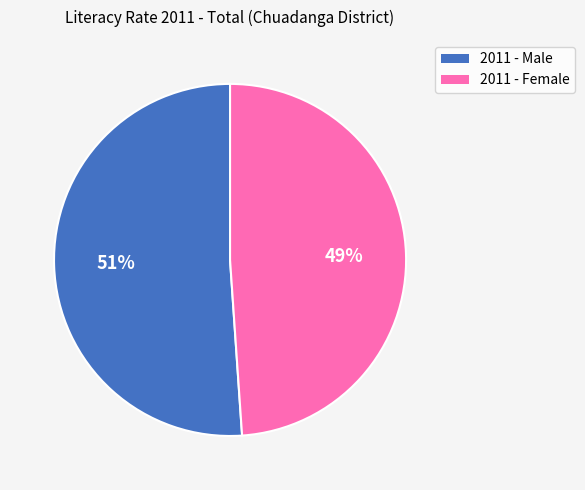

Do 2011 - Female and 2011 - Male together represent more than half of the pie?

Yes